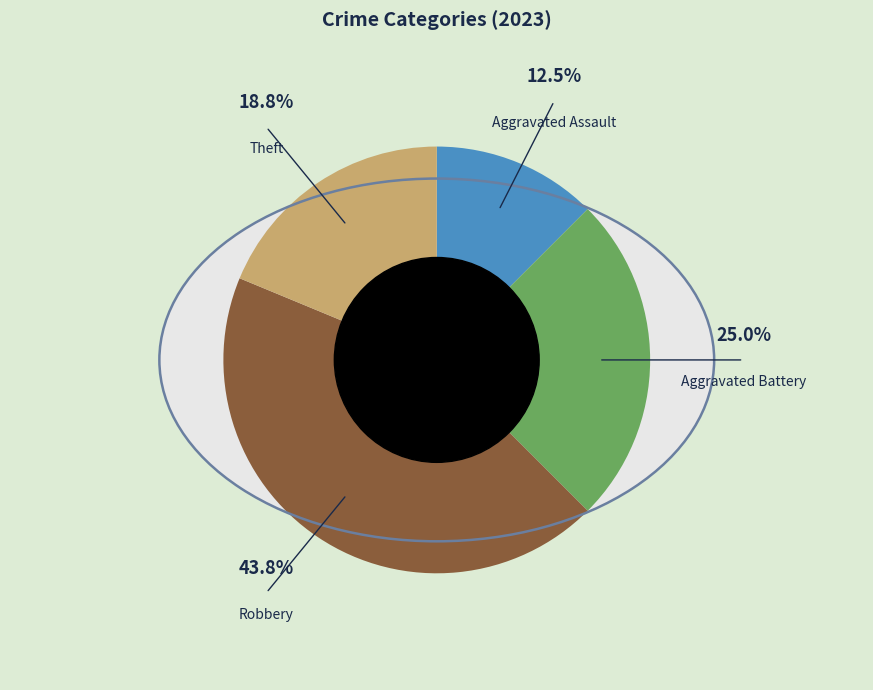

Combined, what portion of the pie is Robbery and Aggravated Assault?

56.2%